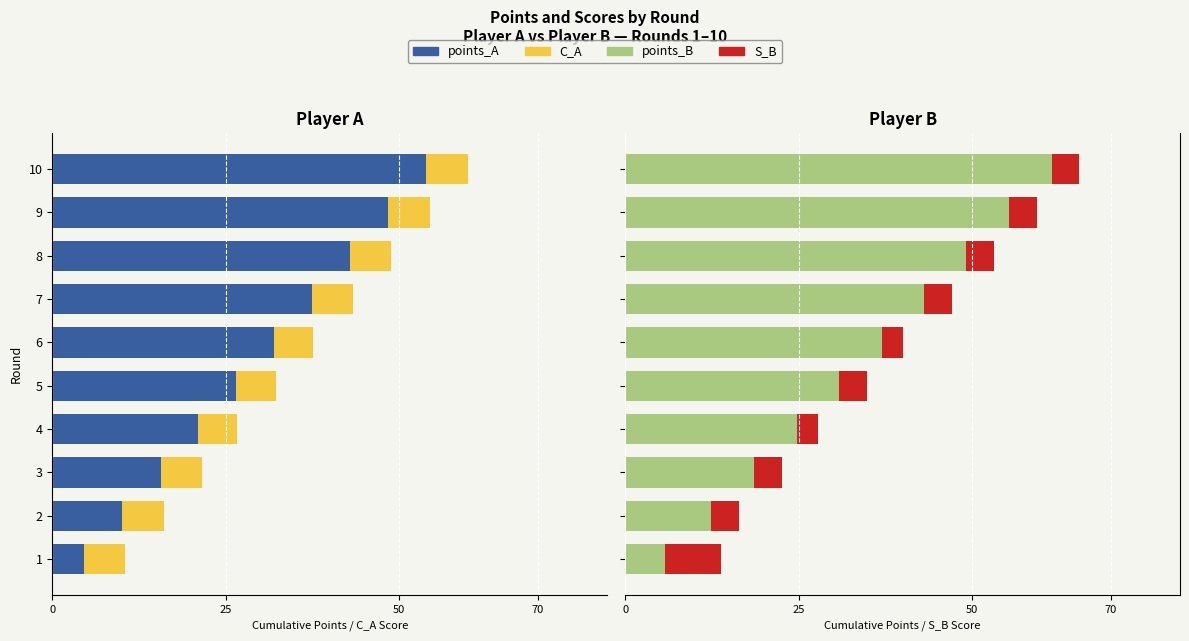

How many categories are shown in the chart?

10